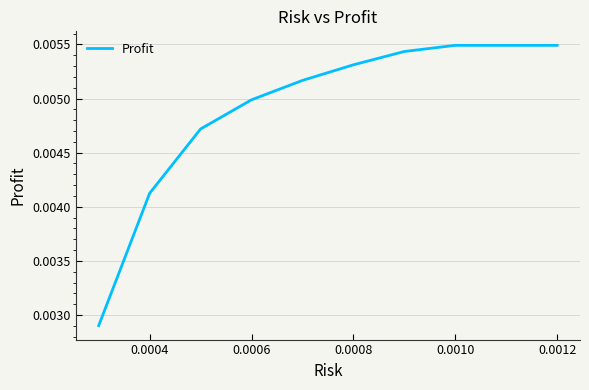

How many values are between 0 and 1?

10